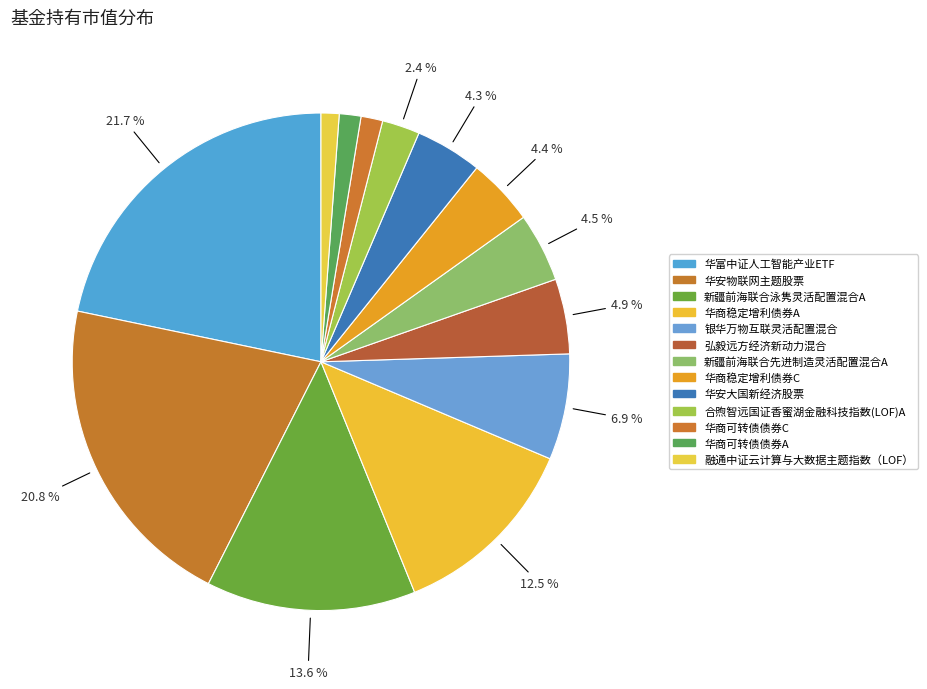

The 合煦智远国证香蜜湖金融科技指数(LOF)A slice represents 2% of the pie. True or false?

True